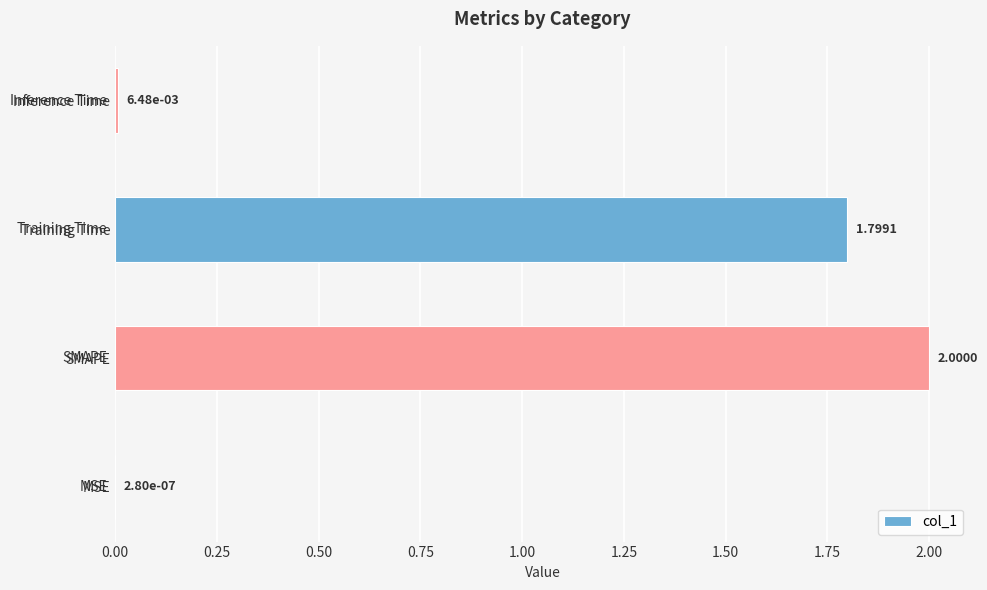

Where is the data nearest to the value 1?

Training Time